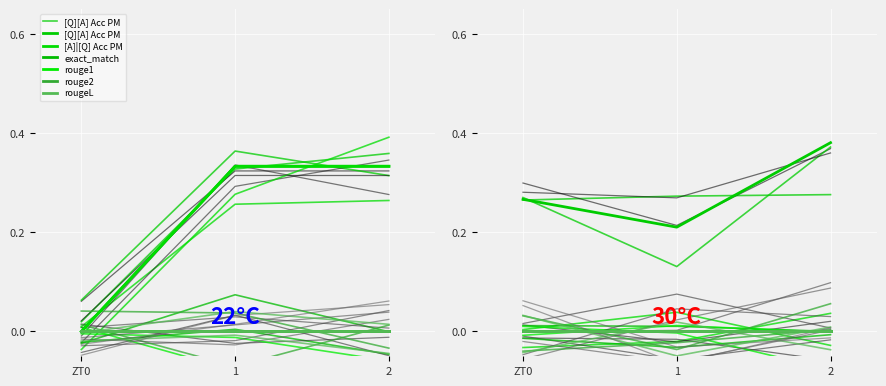

Which series has the widest spread of values?

[A]|[Q] Acc PM